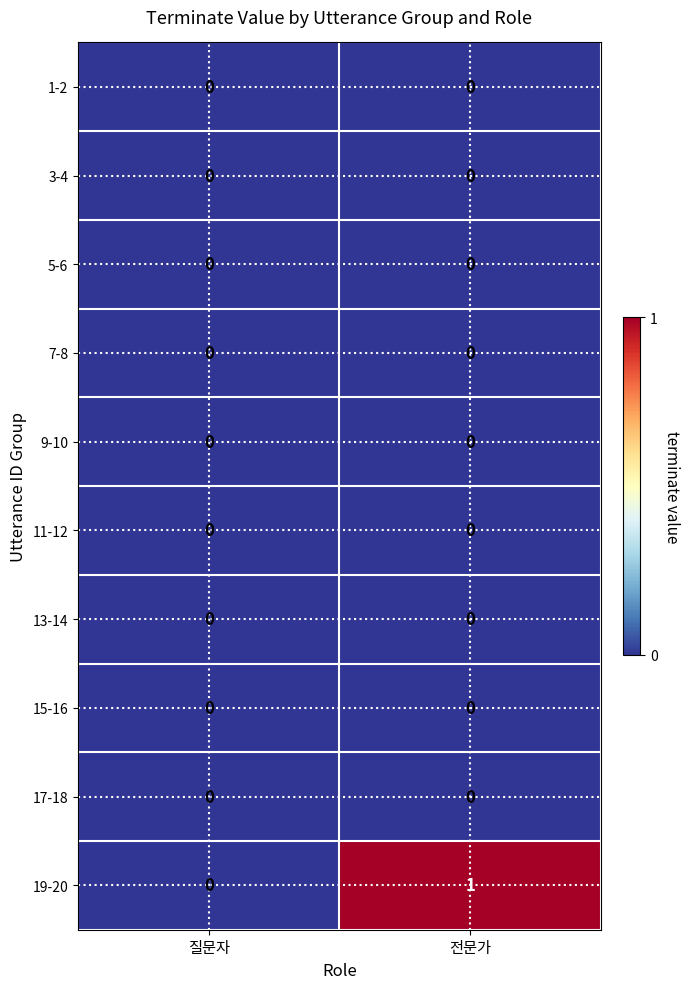

Reading left to right, what are all the values shown in this chart?

1-2: 0	0
3-4: 0	0
5-6: 0	0
7-8: 0	0
9-10: 0	0
11-12: 0	0
13-14: 0	0
15-16: 0	0
17-18: 0	0
19-20: 0	1